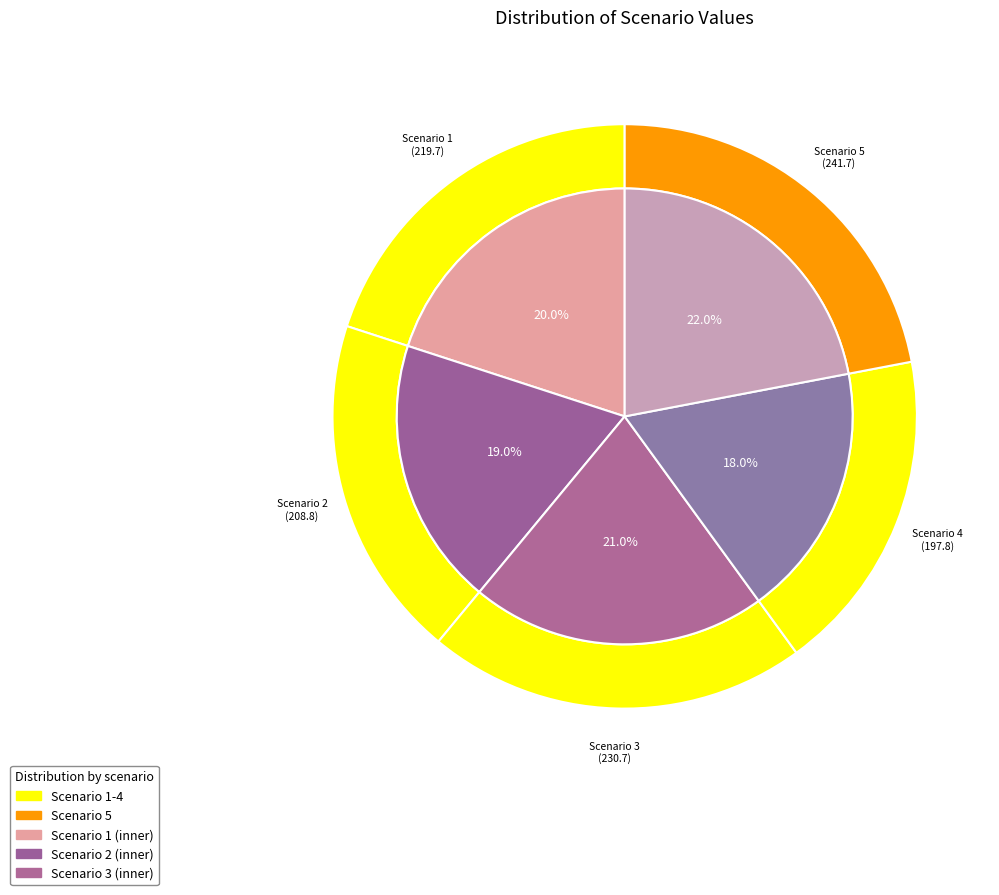

The 3 slice represents 21% of the pie. True or false?

True